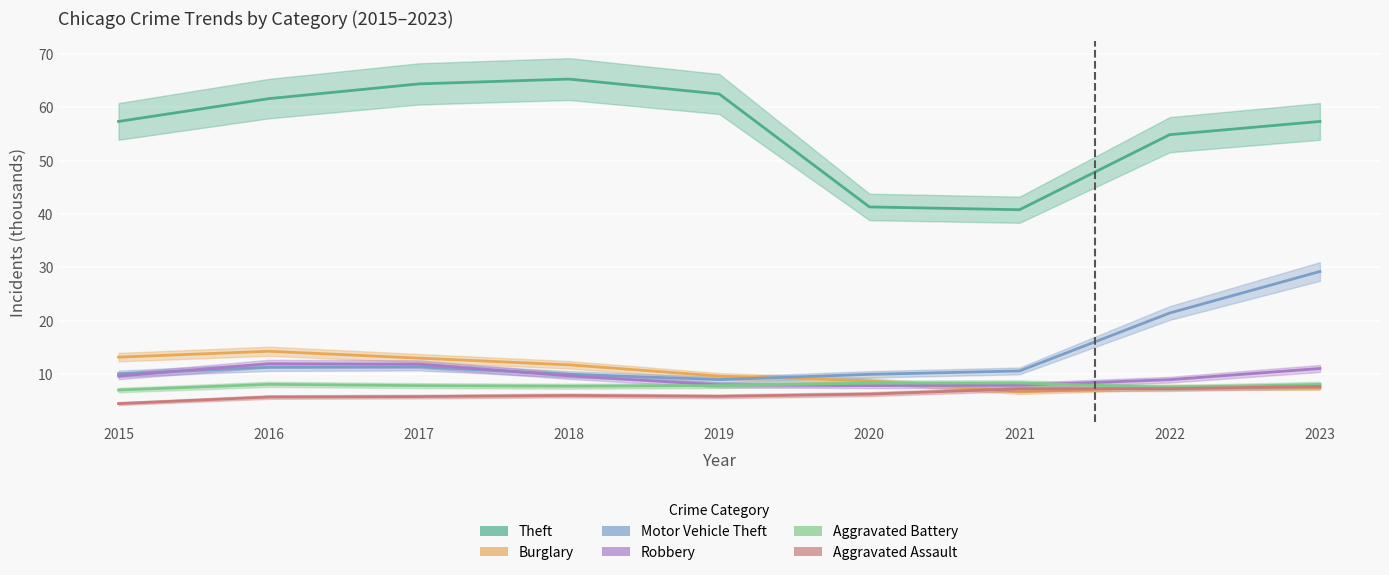

What is the total value across all series at 2015?

101.7